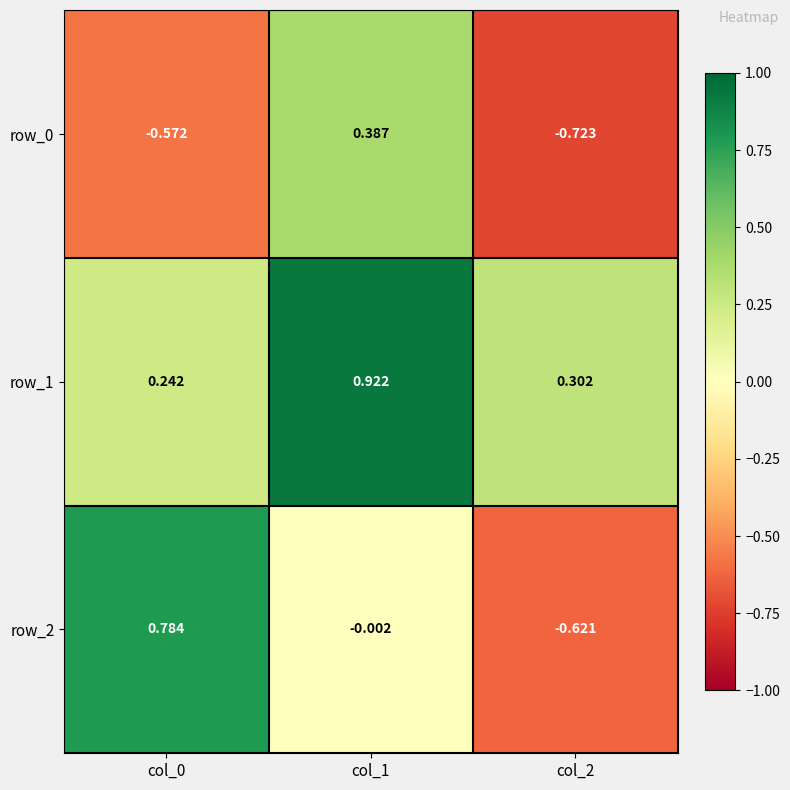

The row_2 series shows 0.8 at col_0. True or false?

True